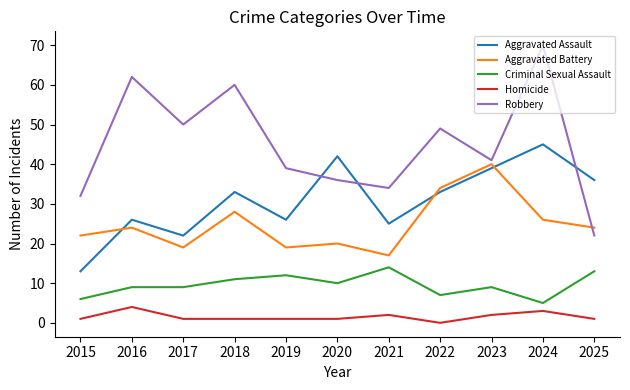

What is the difference between the second highest and second lowest values in the Criminal Sexual Assault series?

7